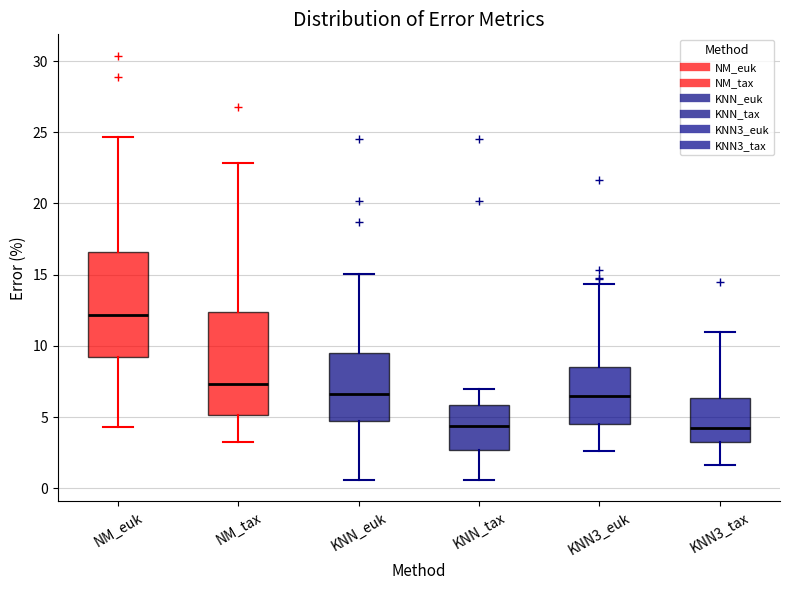

Reading left to right, transcribe this box plot: for each box, give where its median line is, the range the box spans, and where its two whiskers end, as read against the y-axis. The values are not printed on the chart, so give them approximately, as read against the axis.

NM_euk: median 12.0, box 9.0 to 16.5, whiskers 4.5 to 24.5
NM_tax: median 7.5, box 5.0 to 12.5, whiskers 3.5 to 23.0
KNN_euk: median 6.5, box 5.0 to 9.5, whiskers 0.5 to 15.0
KNN_tax: median 4.5, box 2.5 to 6.0, whiskers 0.5 to 7.0
KNN3_euk: median 6.5, box 4.5 to 8.5, whiskers 2.5 to 14.5
KNN3_tax: median 4.0, box 3.0 to 6.5, whiskers 1.5 to 11.0